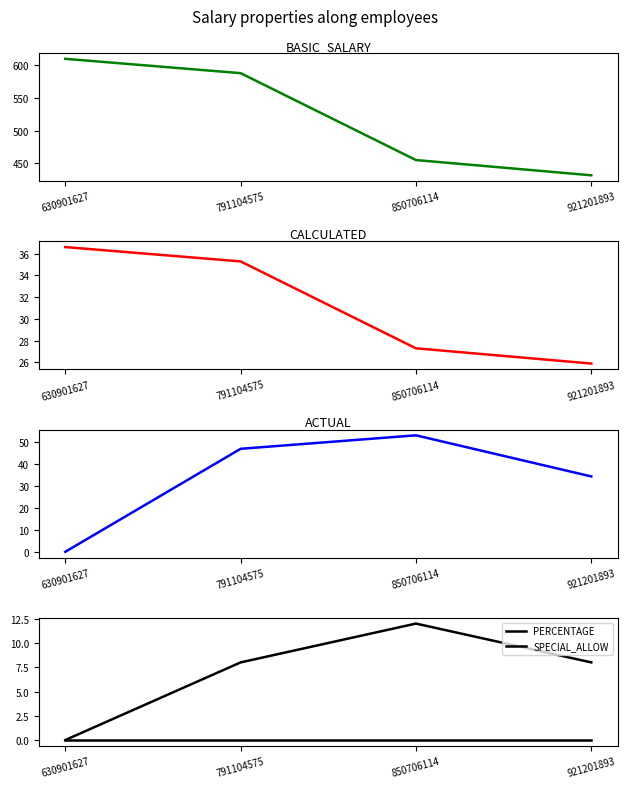

What is the total value across all series at 630901627?

646.6